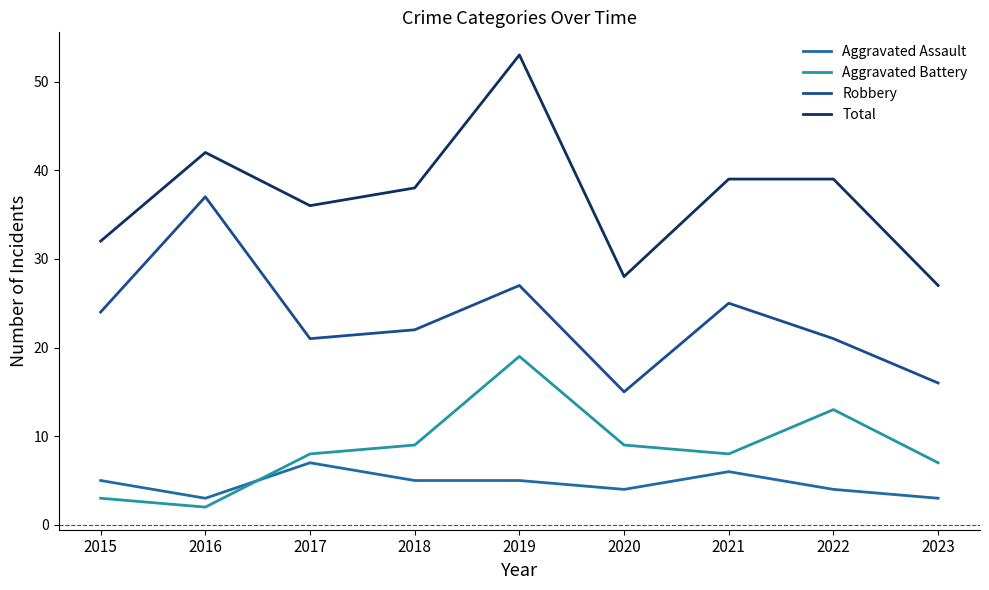

Is the value of Aggravated Battery at 2023 greater than the value of Total at 2016?

No